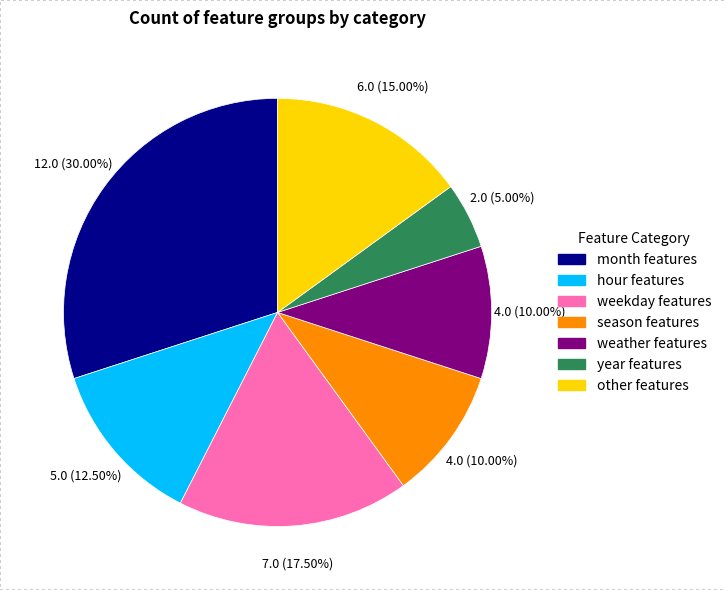

Is there any slice that represents more than half of the pie?

No